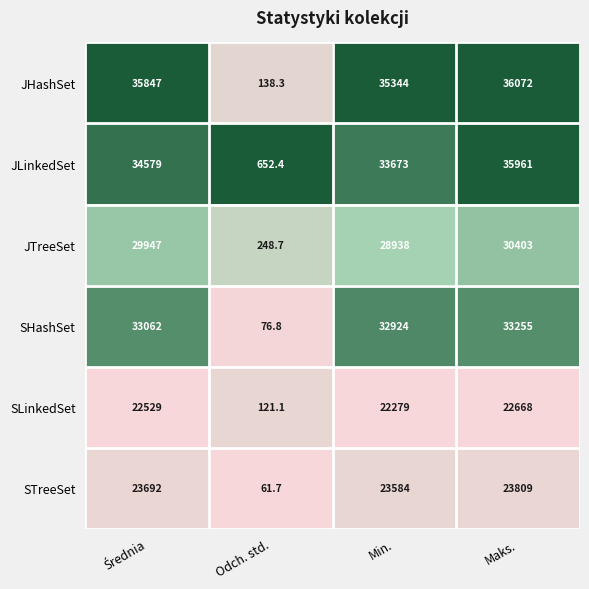

At how many categories does at least one series exceed 21345?

3